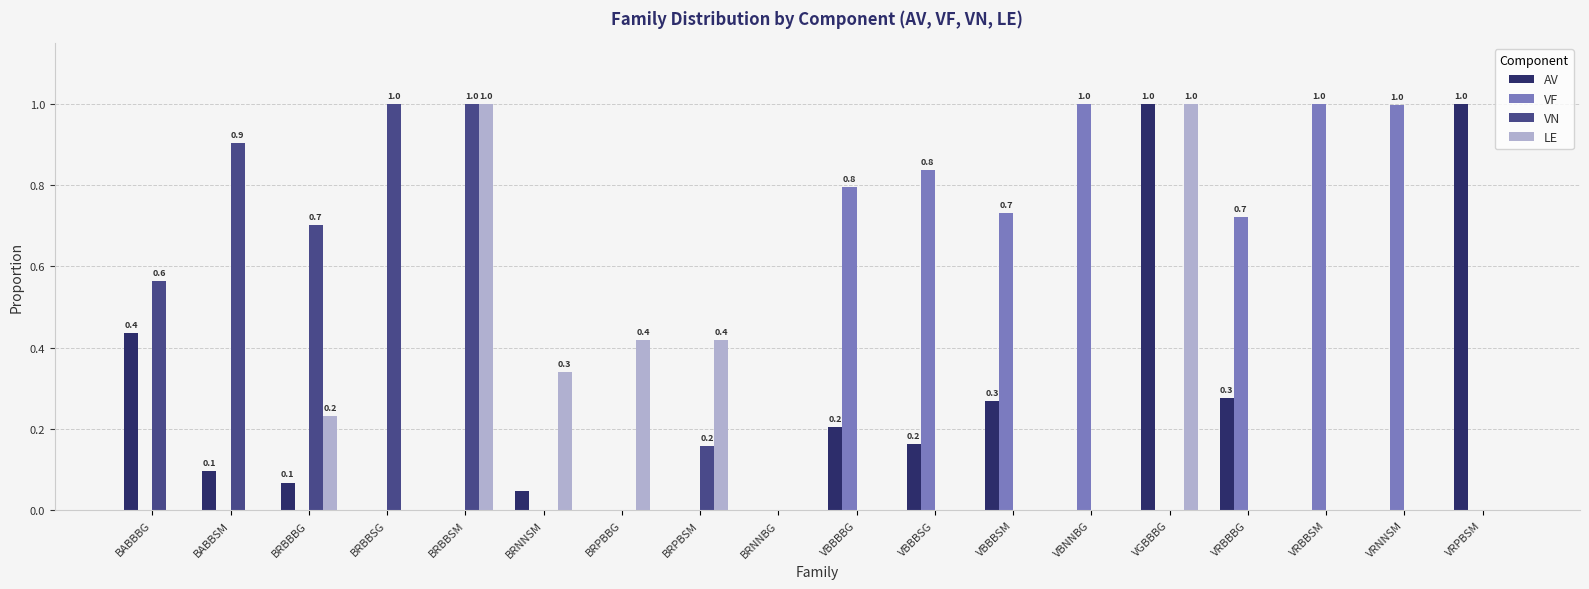

What is the maximum value shown in the chart?

1.0